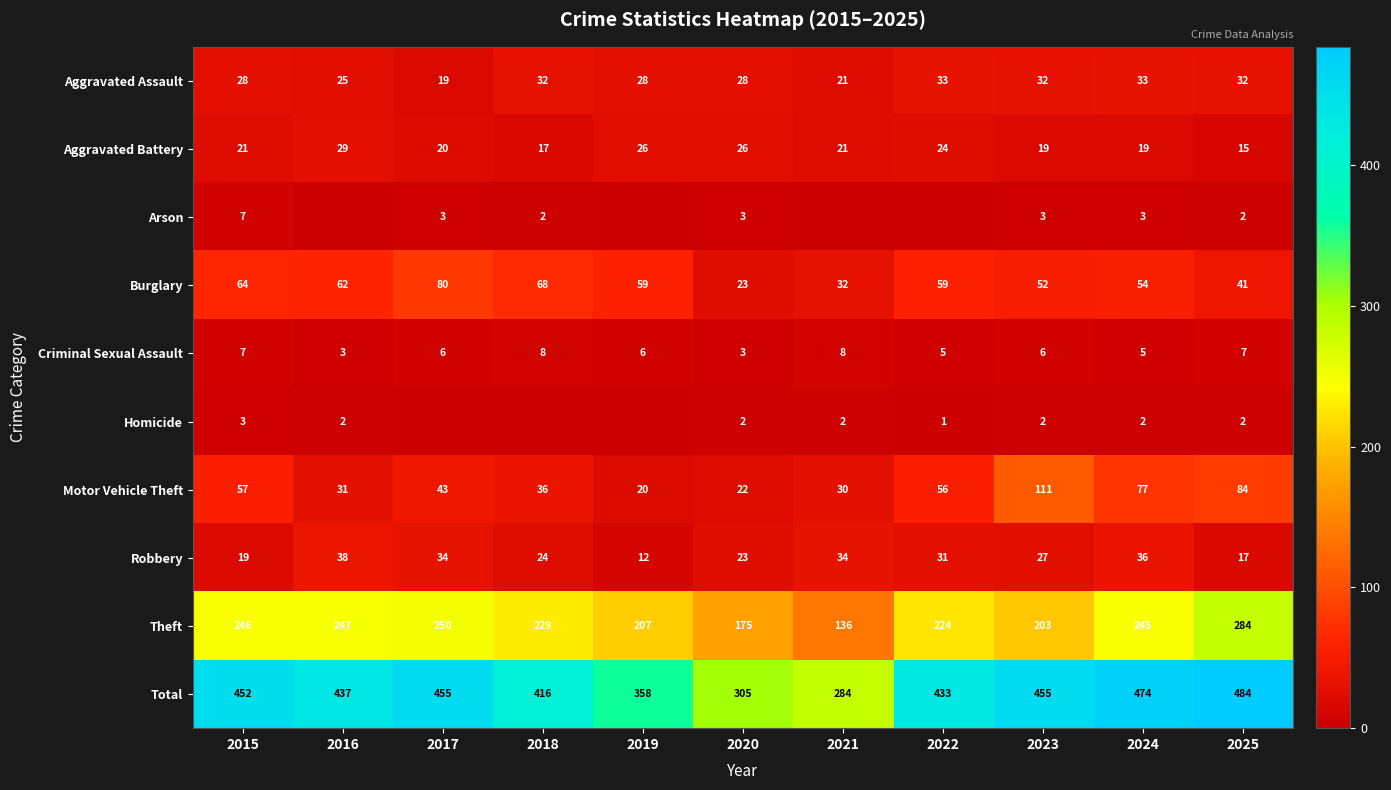

At which label does Criminal Sexual Assault first exceed 6?

2015